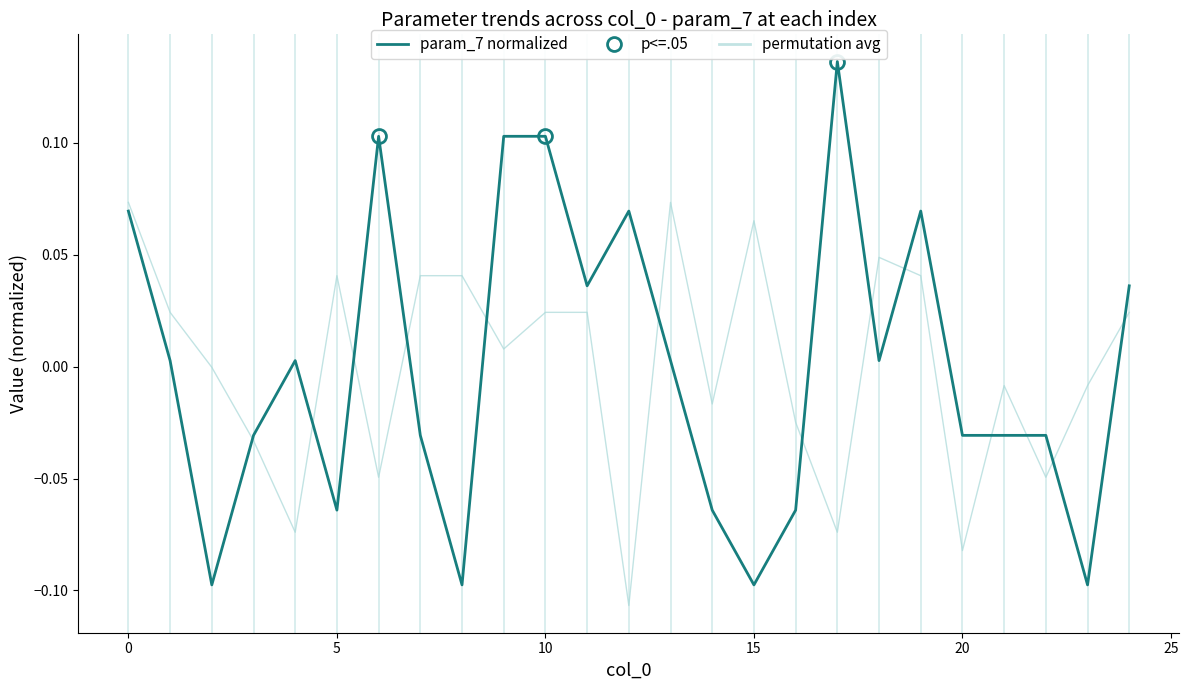

Which category has the highest value in the param_7 (normalized) series?

17